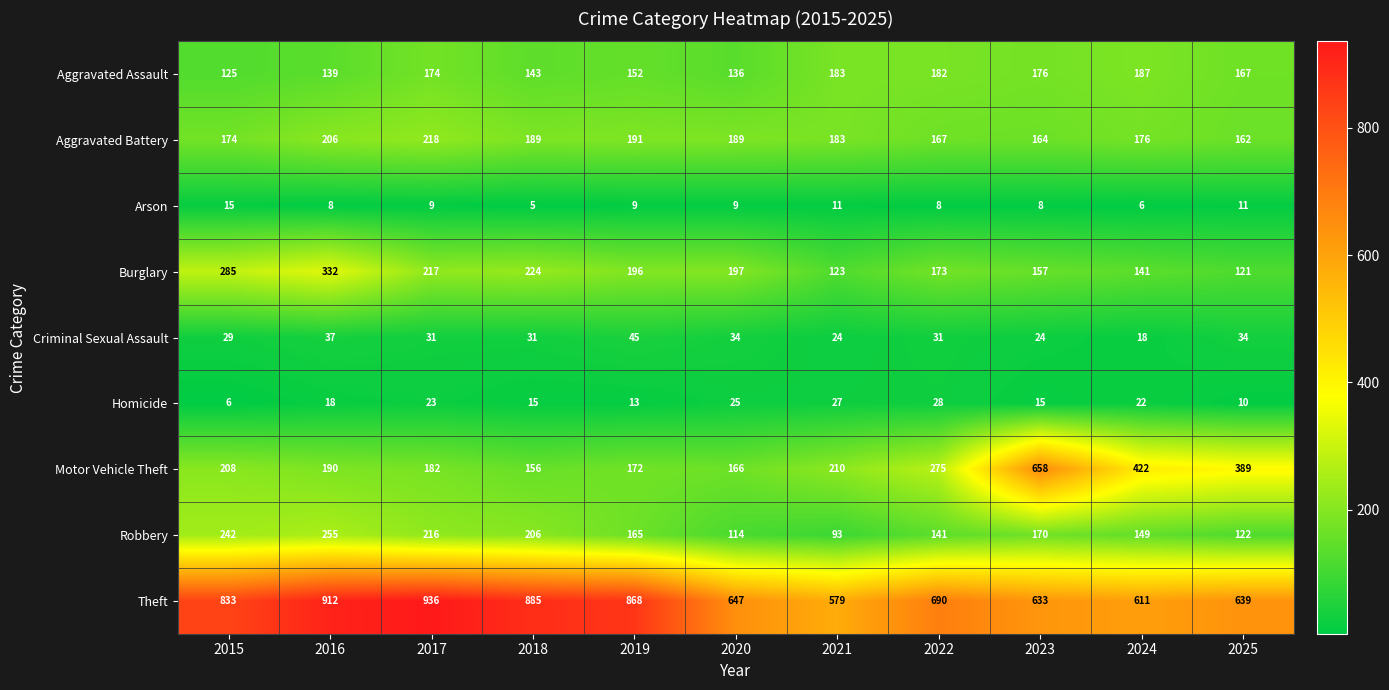

How many data points in Robbery are less than 165?

5